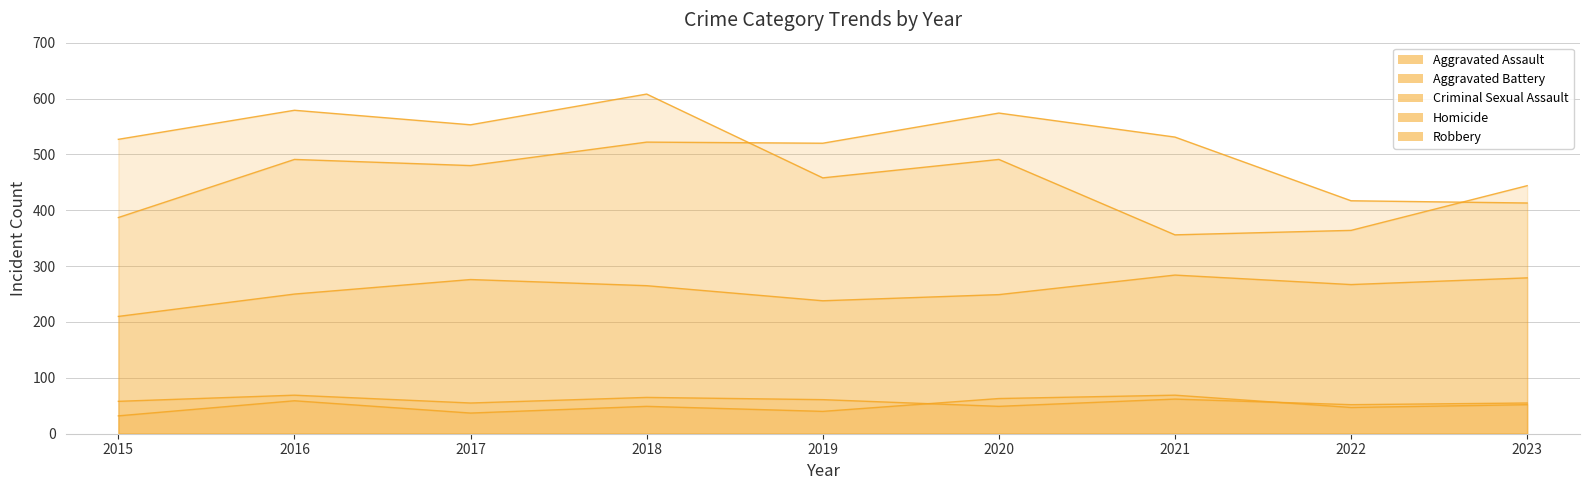

Where do Robbery and Aggravated Battery first cross each other?

2018 and 2019